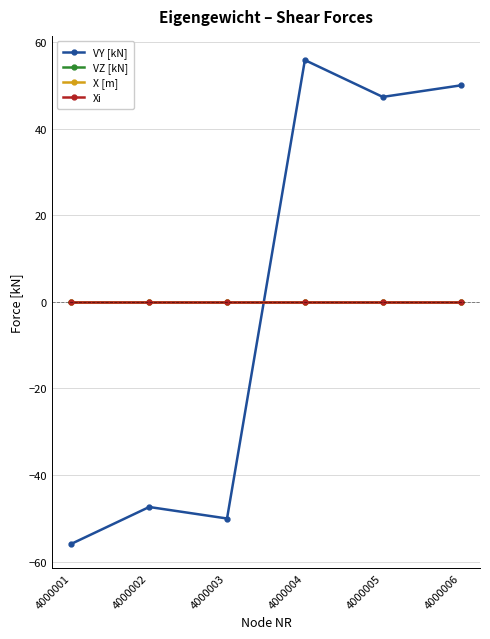

Does the chart have visible grid lines?

Yes